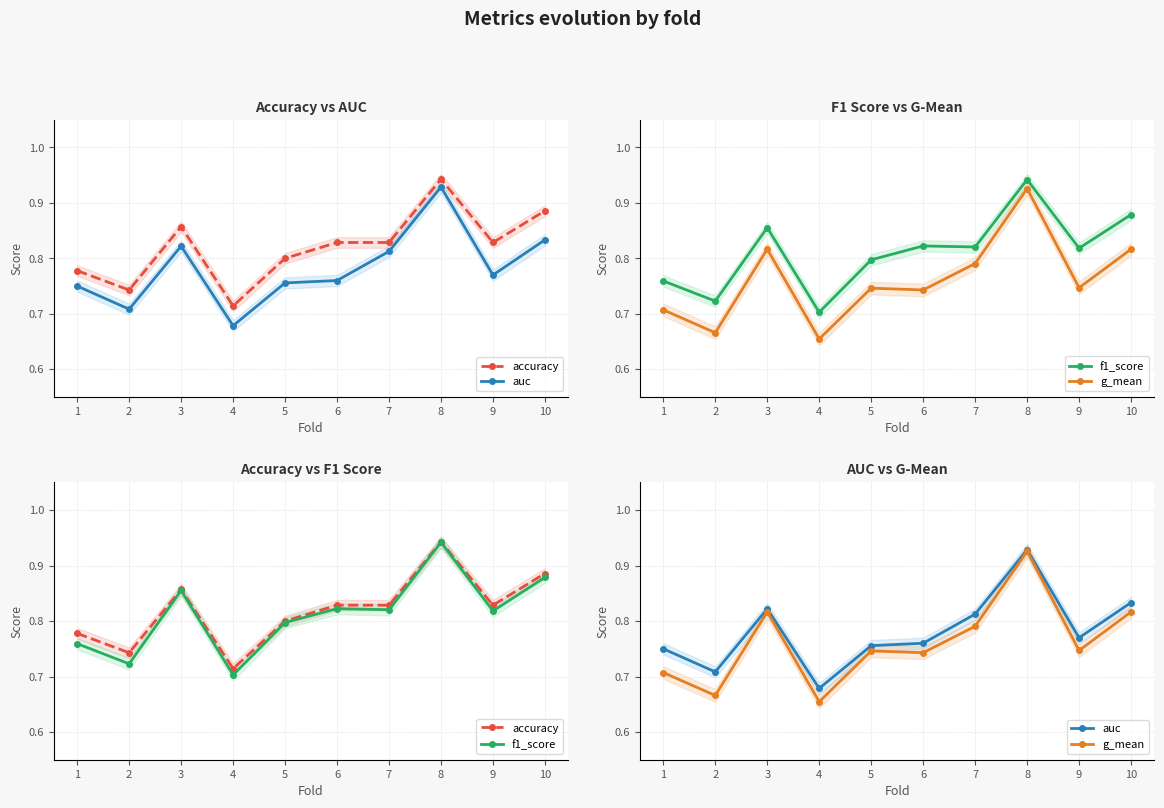

How many interior local peaks does the auc series have?

2